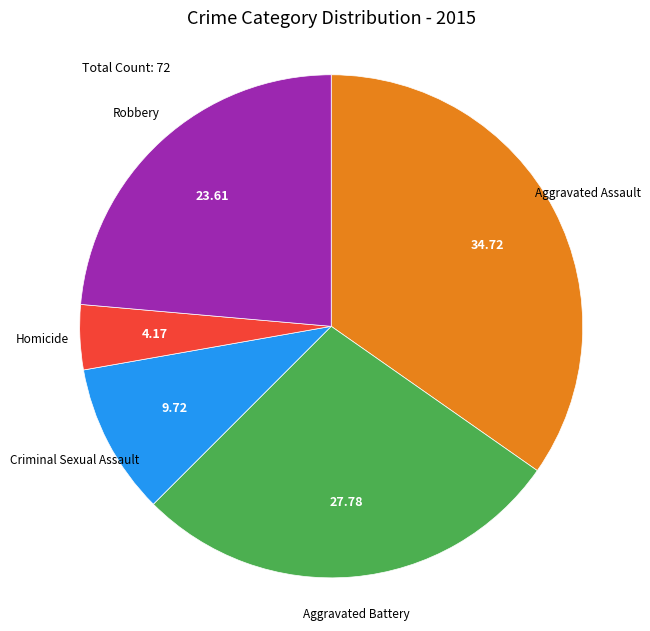

Is there a majority slice in this chart?

No